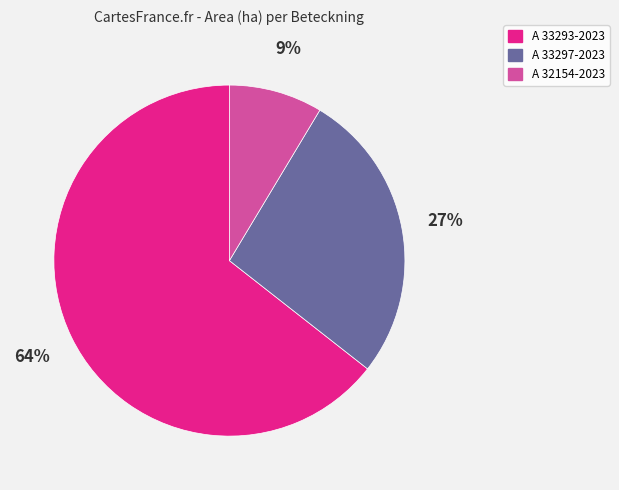

Which category has the biggest portion of the pie?

A 33293-2023